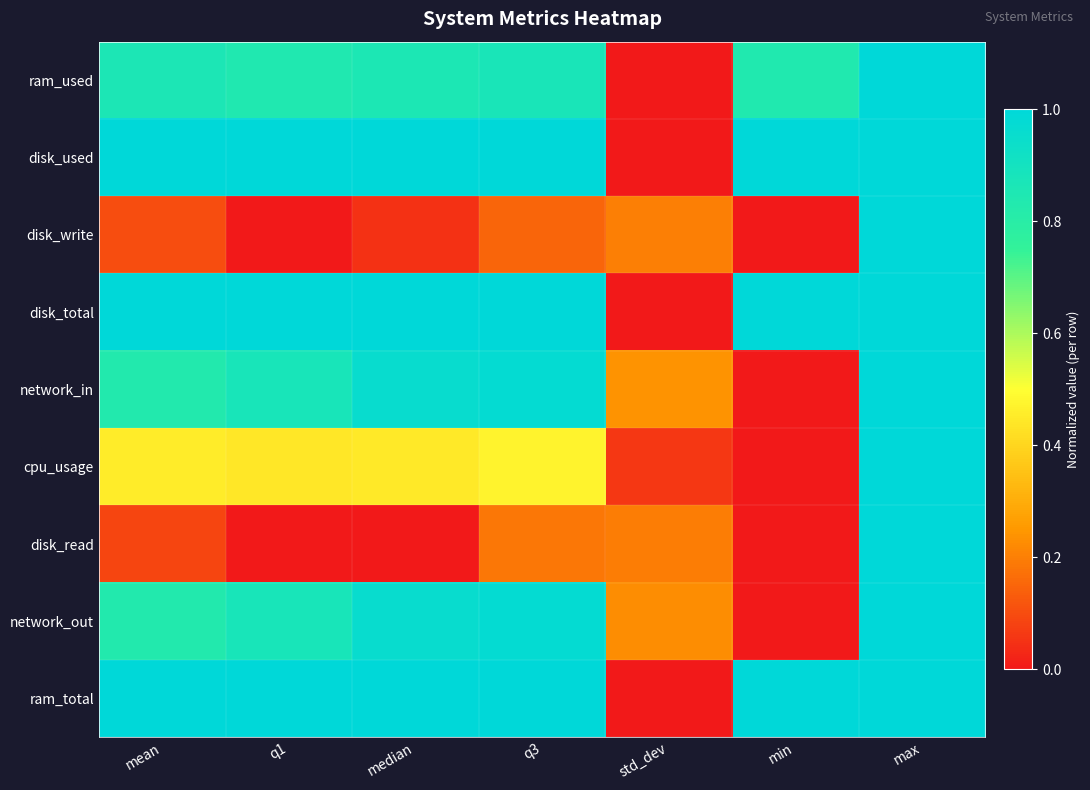

Reading left to right, what are all the values shown in this chart?

ram_used: mean=0.9	q1=0.8	median=0.9	q3=0.9	std_dev=0.0	min=0.8	max=1.0
disk_used: mean=1.0	q1=1.0	median=1.0	q3=1.0	std_dev=0.0	min=1.0	max=1.0
disk_write: mean=0.1	q1=0.0	median=0.0	q3=0.1	std_dev=0.2	min=0.0	max=1.0
disk_total: mean=1.0	q1=1.0	median=1.0	q3=1.0	std_dev=0.0	min=1.0	max=1.0
network_in: mean=0.8	q1=0.9	median=1.0	q3=1.0	std_dev=0.2	min=0.0	max=1.0
cpu_usage: mean=0.5	q1=0.4	median=0.4	q3=0.5	std_dev=0.1	min=0.0	max=1.0
disk_read: mean=0.1	q1=0.0	median=0.0	q3=0.2	std_dev=0.2	min=0.0	max=1.0
network_out: mean=0.8	q1=0.9	median=1.0	q3=1.0	std_dev=0.2	min=0.0	max=1.0
ram_total: mean=1.0	q1=1.0	median=1.0	q3=1.0	std_dev=0.0	min=1.0	max=1.0